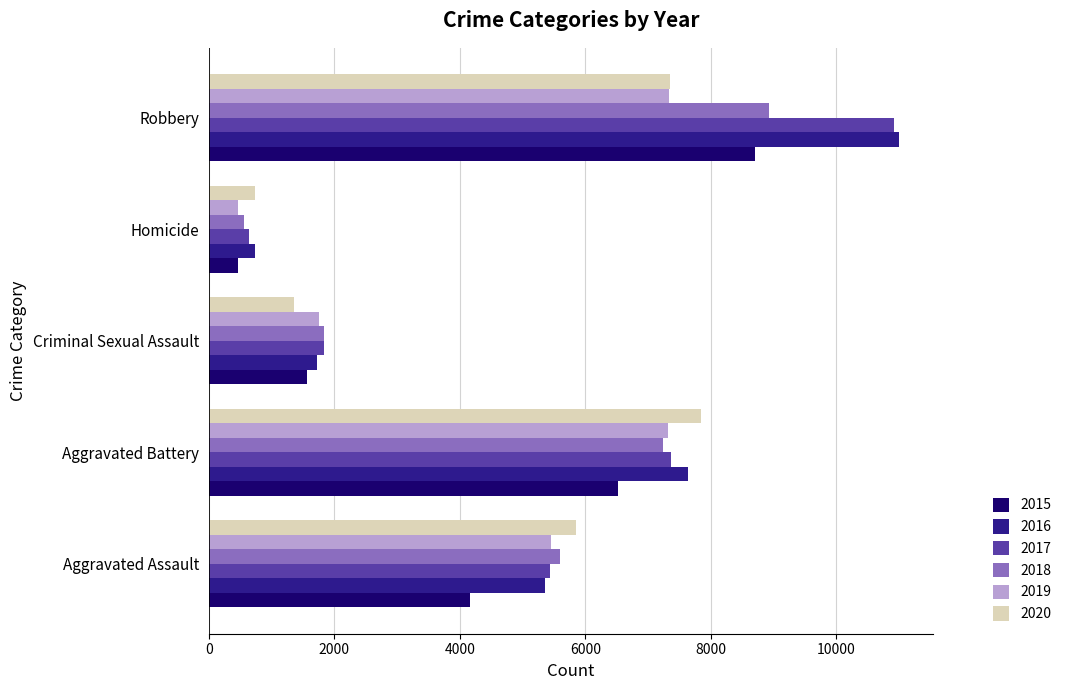

Is it true that 2017 equals 2755 at Aggravated Battery?

False